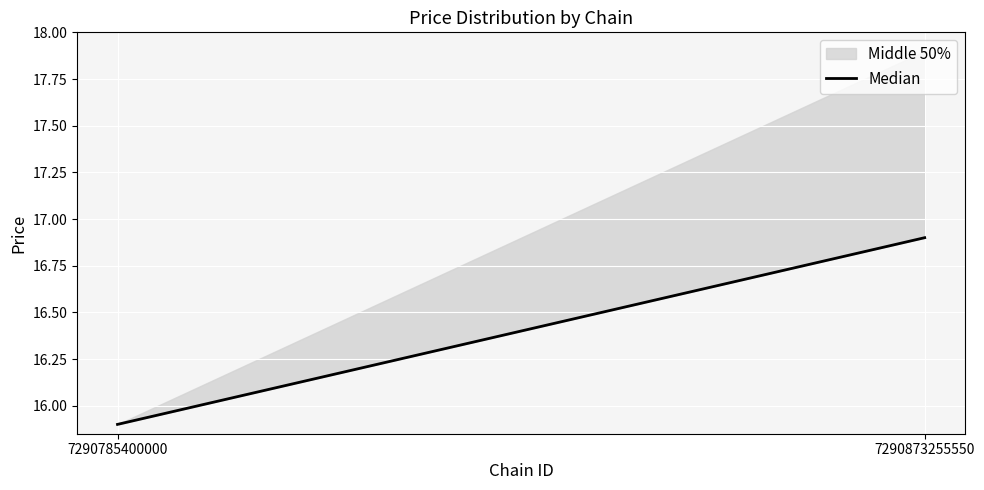

What is the sum of all values?

32.8